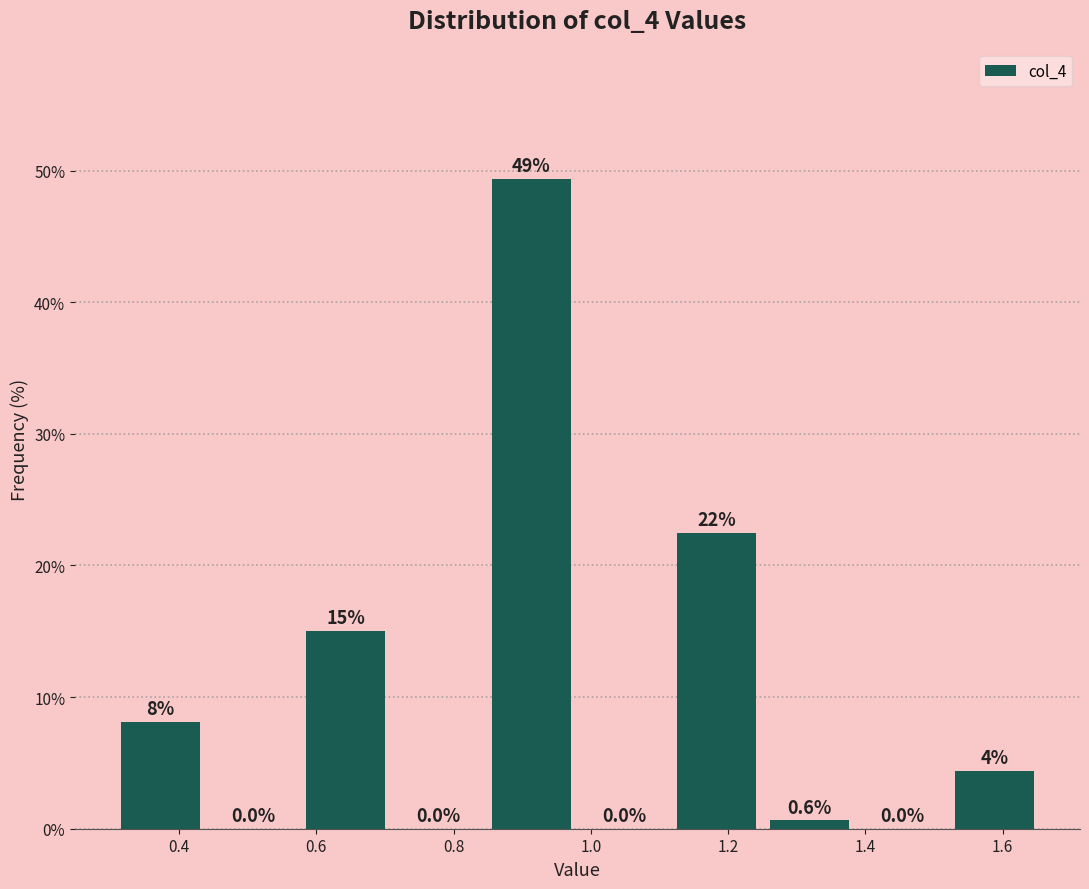

Which range on the x-axis has the tallest bar?

0.84 to 0.98